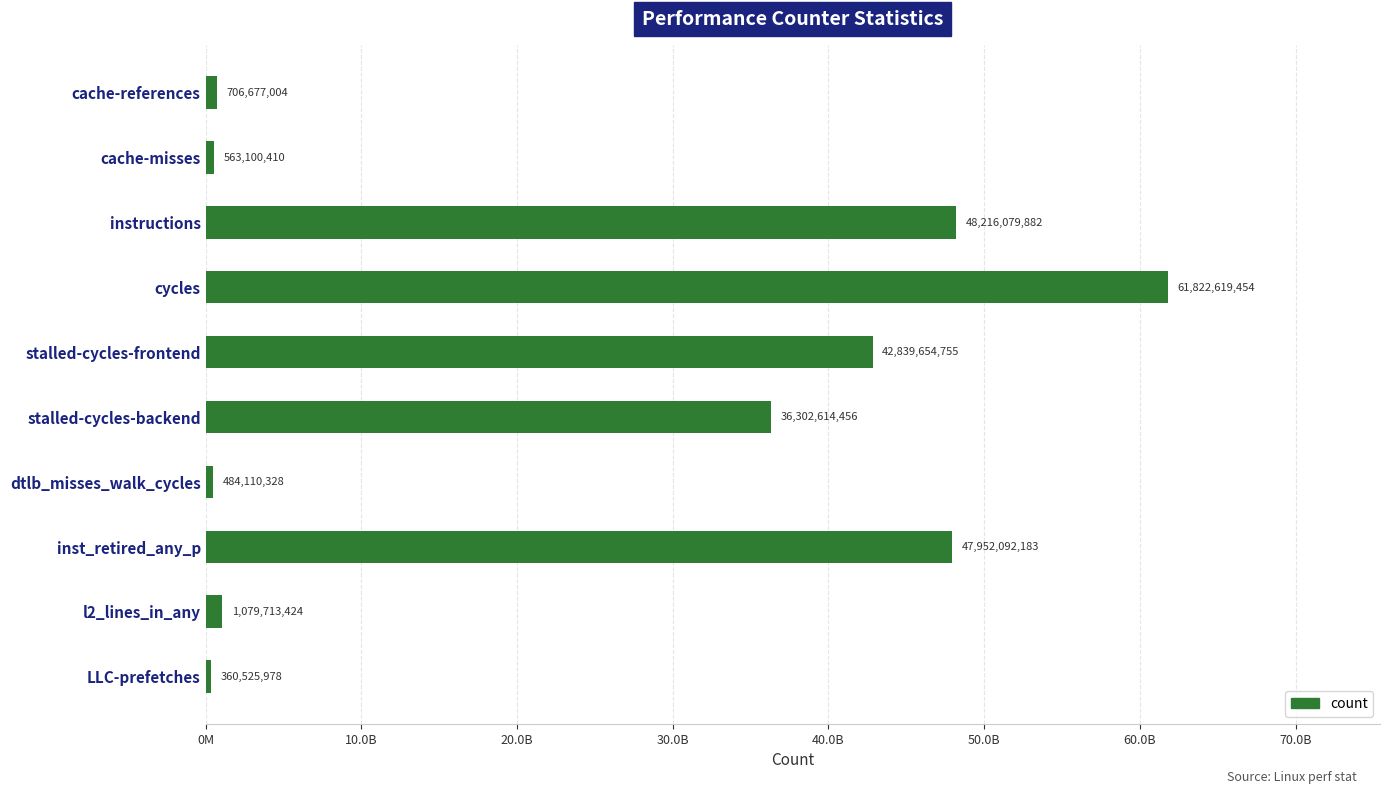

Are the bars horizontal?

Yes